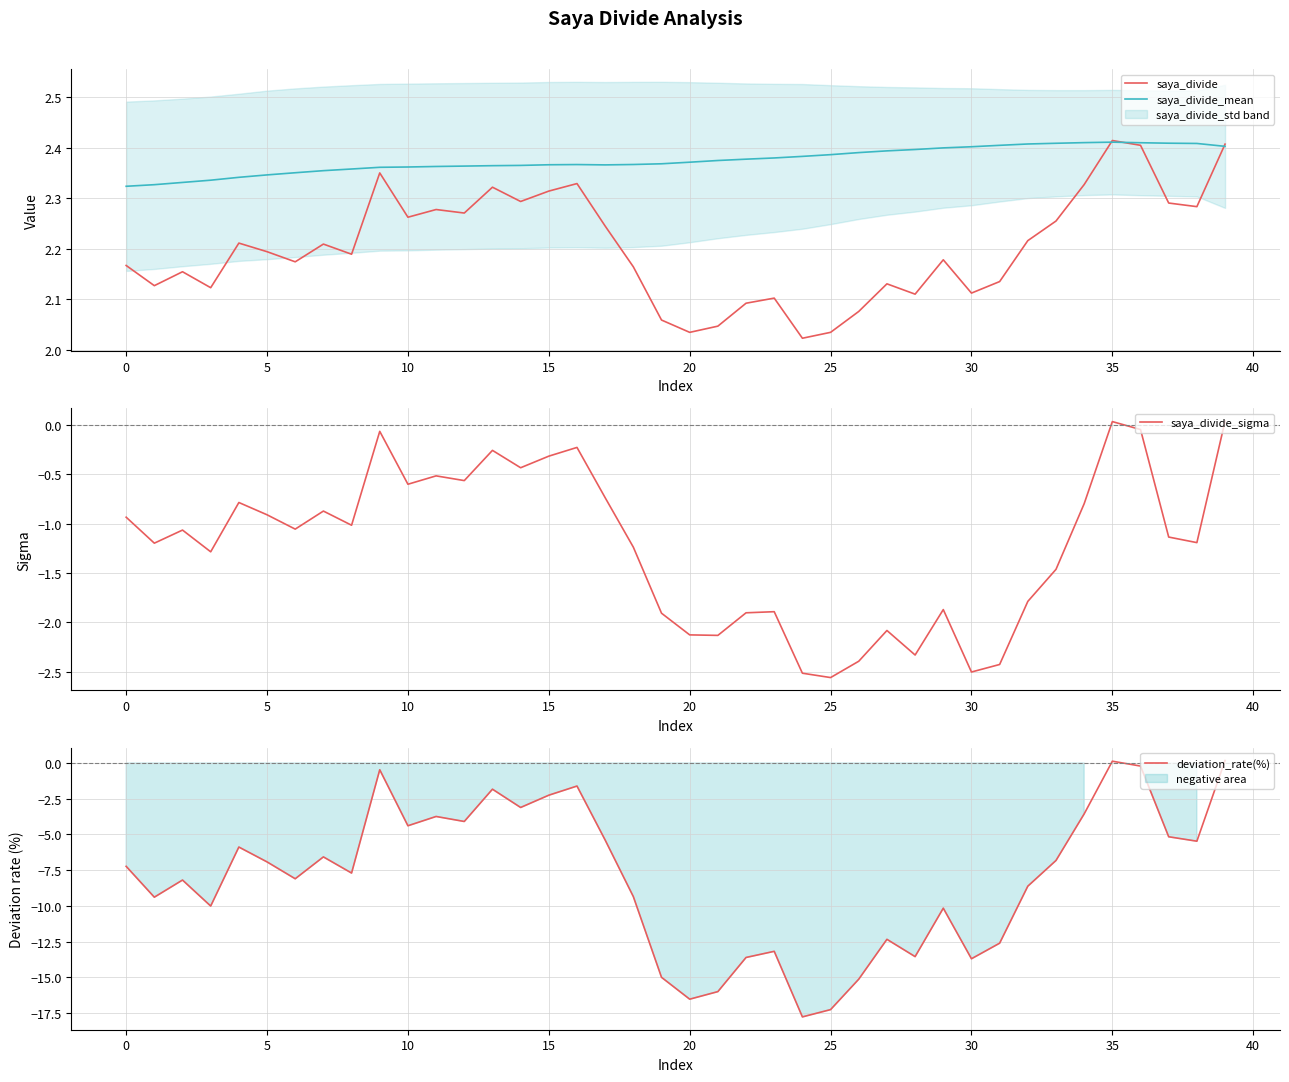

What is the difference between the maximum and minimum values in the saya_divide_sigma series?

2.6